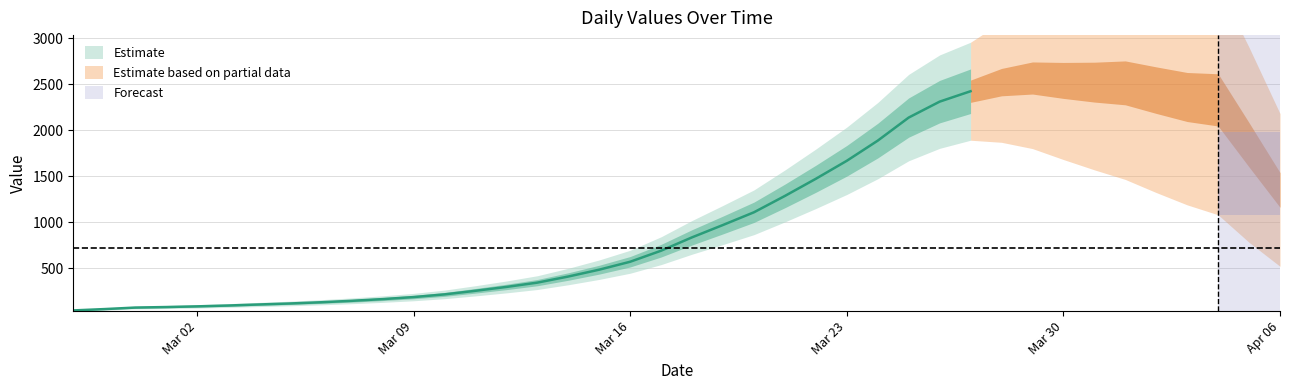

What is the minimum value shown in the chart?

61